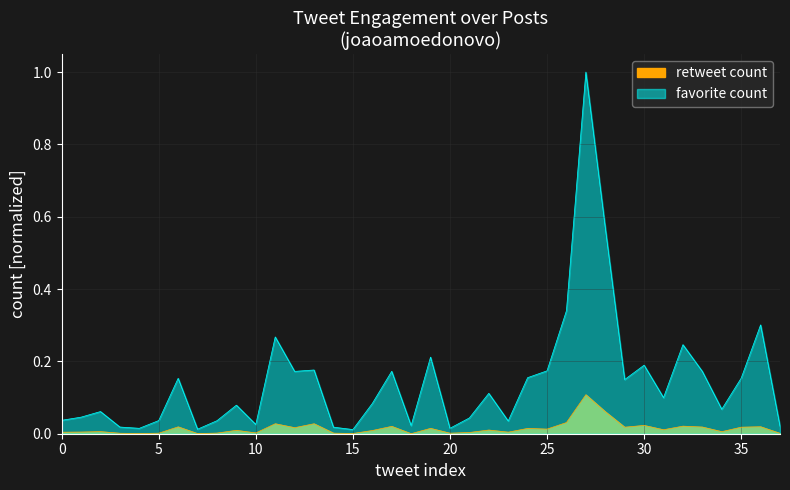

What is the label of the 34th point from the left?

33